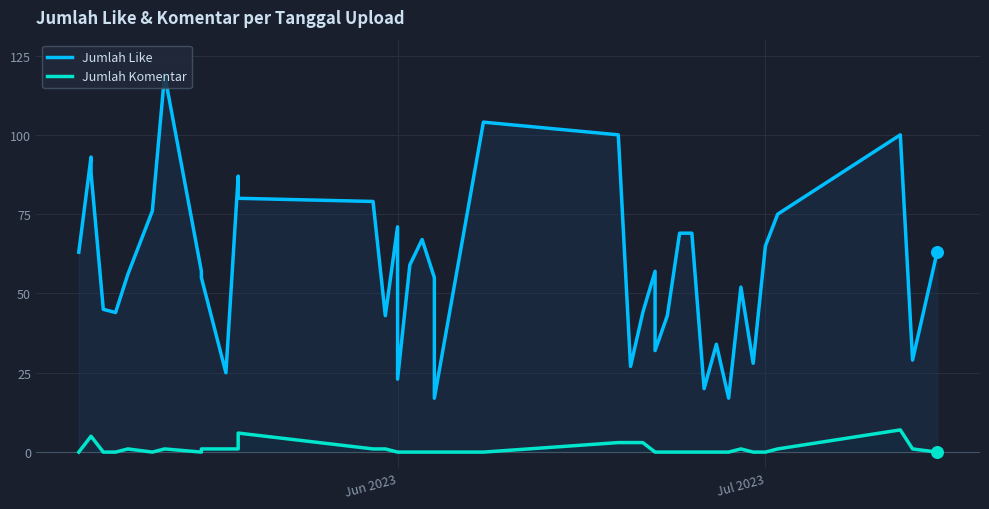

Which series contains the highest Y value?

Jumlah Like